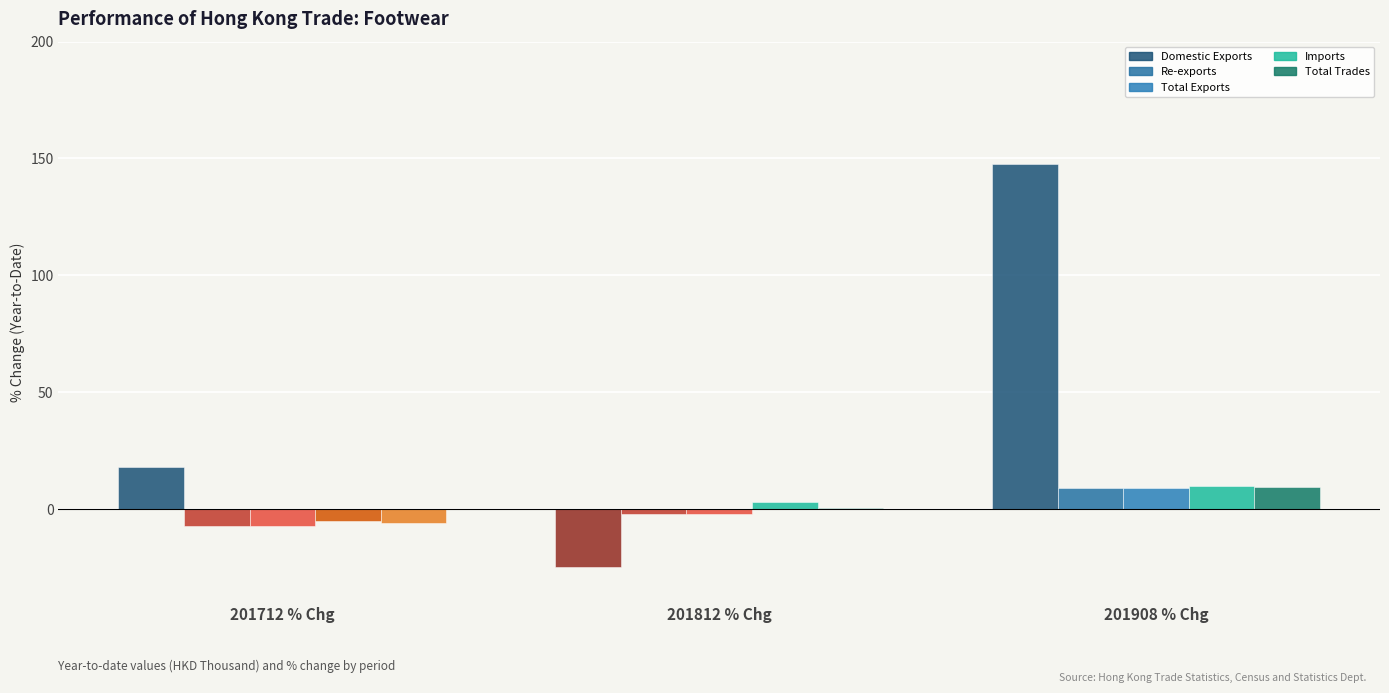

At which label is Domestic Exports closest to 61?

201712 % Chg